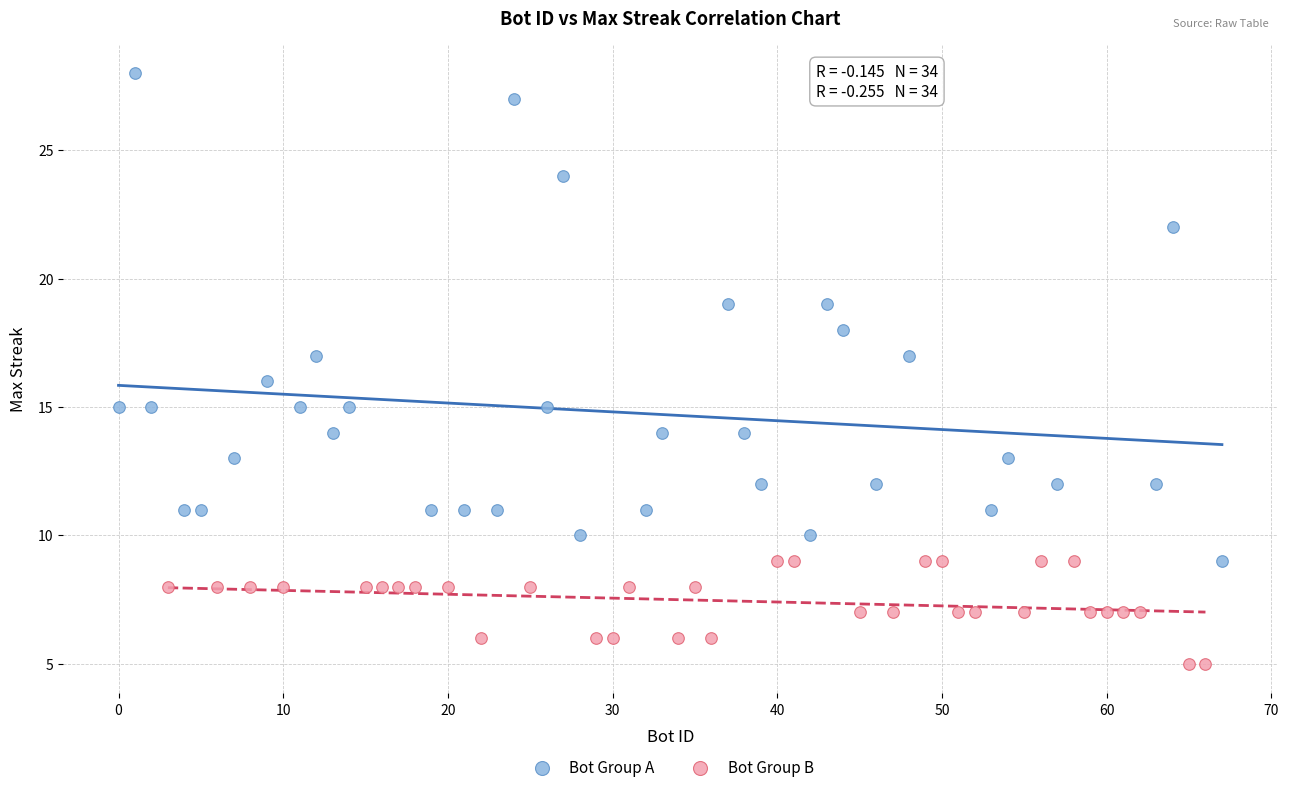

Which series reaches the maximum Y coordinate?

Bot Group A